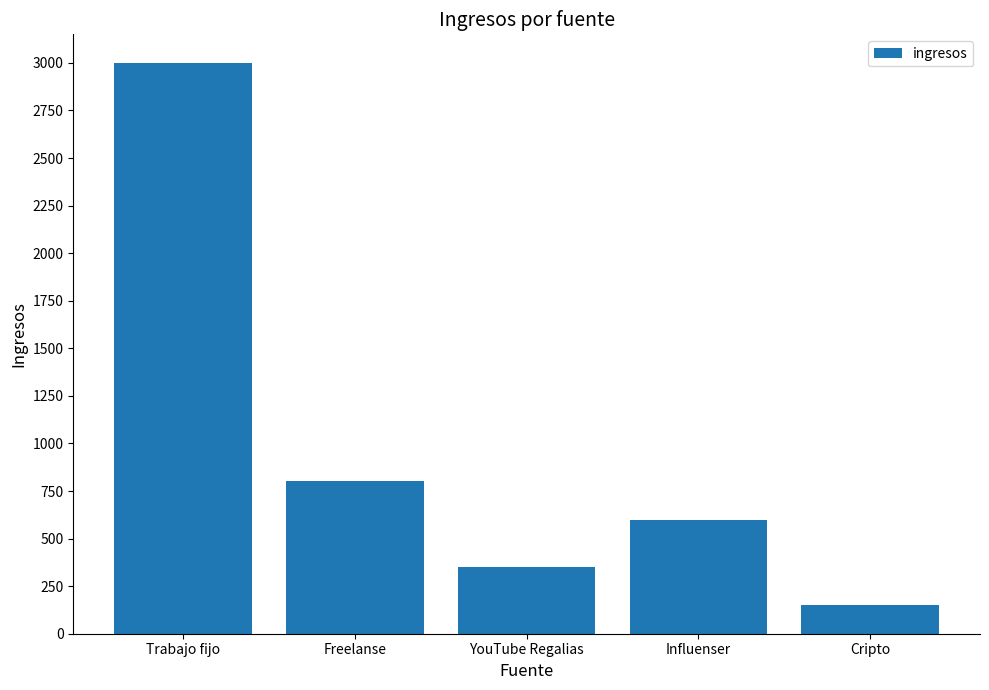

List the labels in order of value, largest first.

Trabajo fijo, Freelanse, Influenser, YouTube Regalias, Cripto